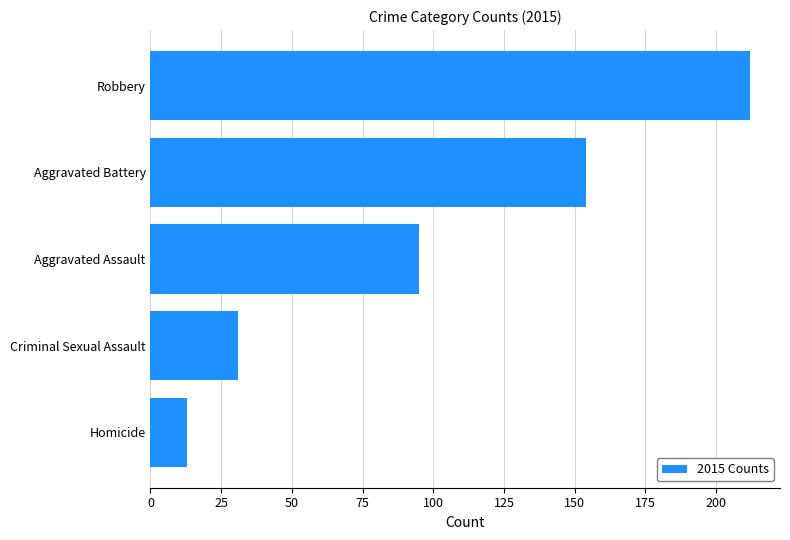

Is it true that the value at Robbery is 212?

True